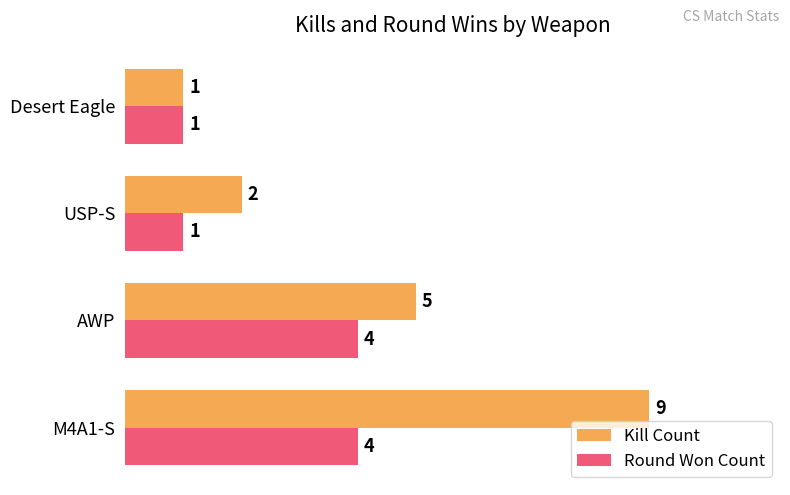

Is the value of Round Won Count at USP-S greater than the value of Kill Count at AWP?

No